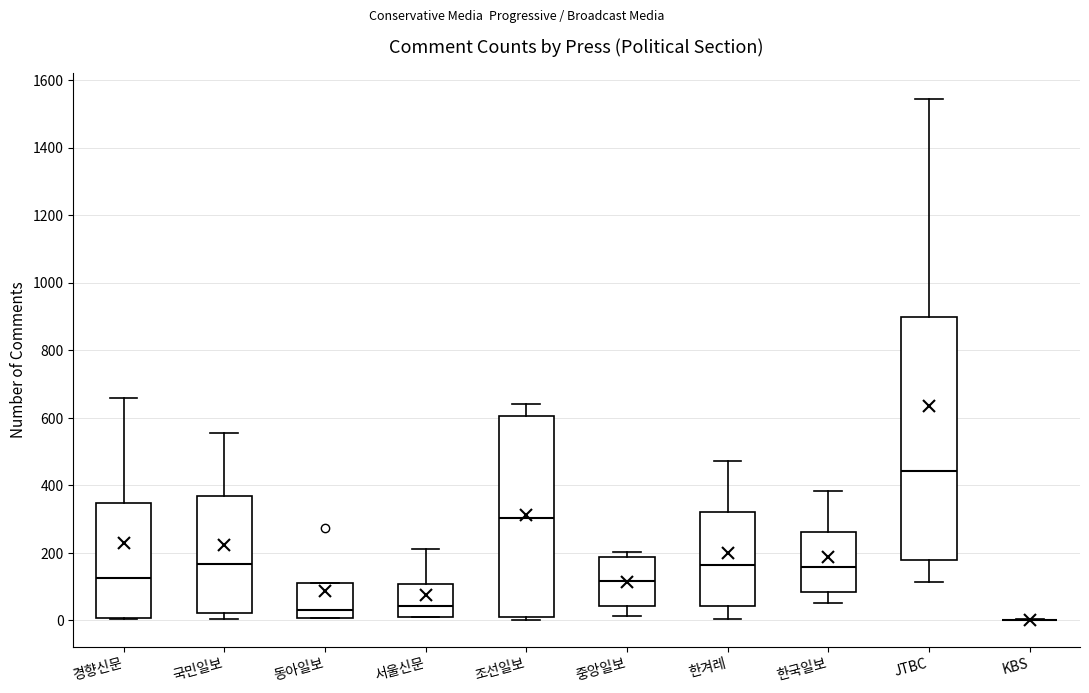

Comparing the boxes themselves (not the whiskers), which one is the tallest?

JTBC